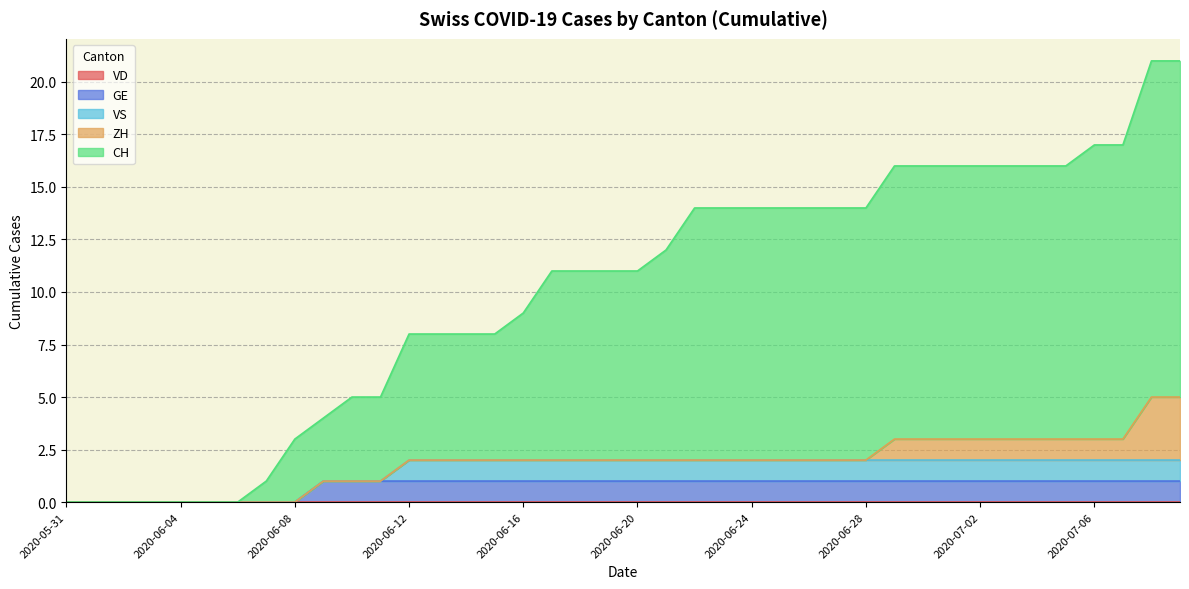

True or false: VD and VS cross at least once.

False